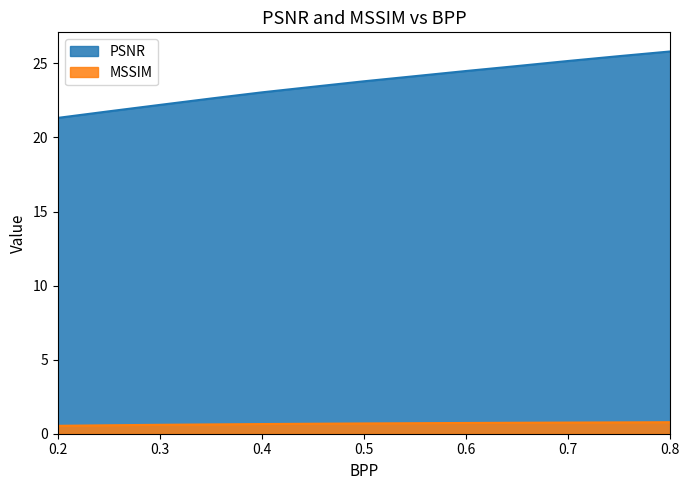

At 0.7, list the series in order from smallest to largest.

MSSIM, PSNR